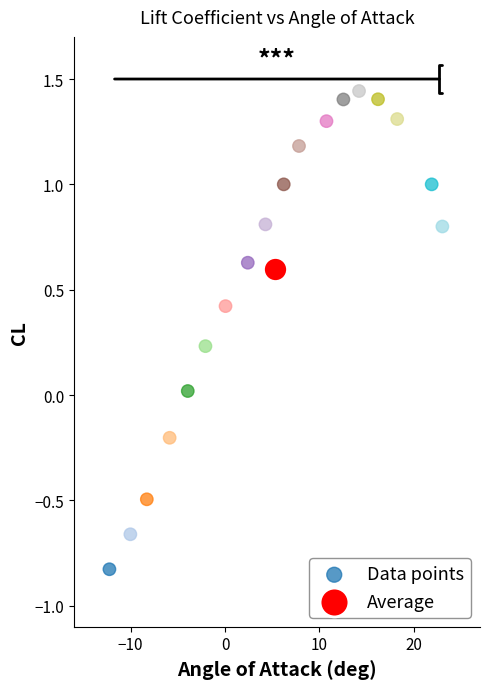

What are all the series names shown in the legend?

Data points, Average